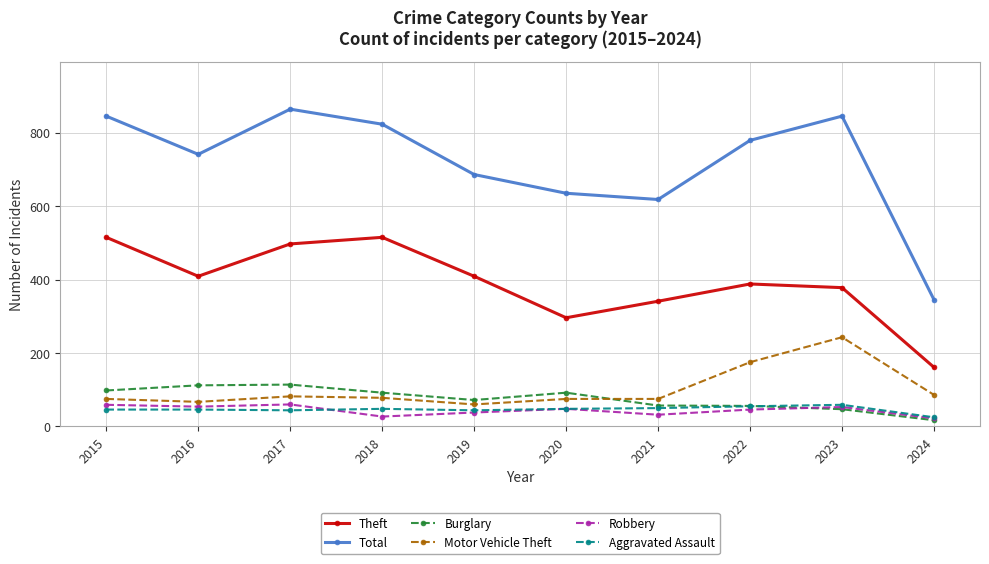

What is the highest value of the Motor Vehicle Theft series?

243